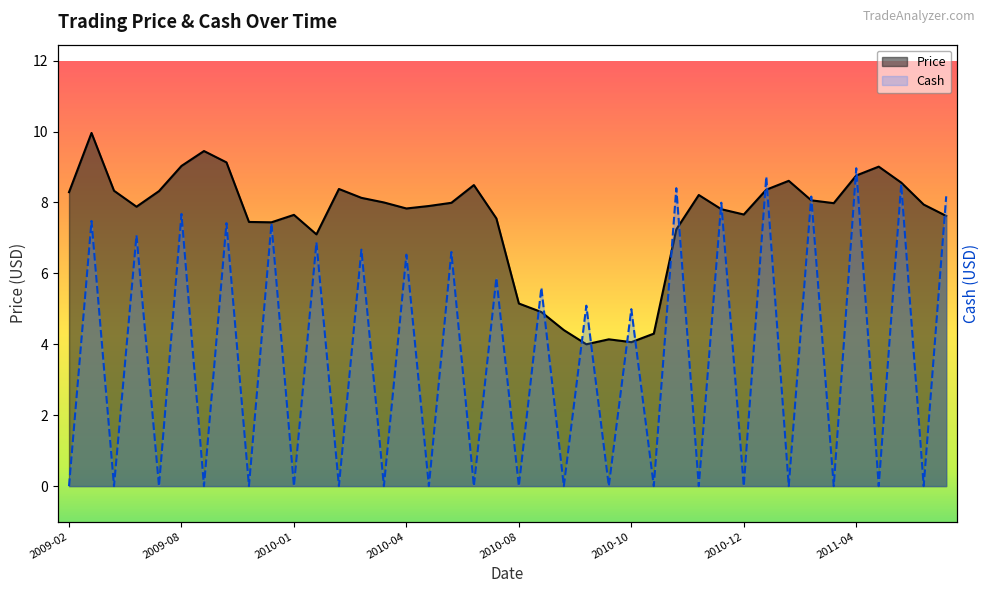

What is the spread (max minus min) of values at 15?

1.3